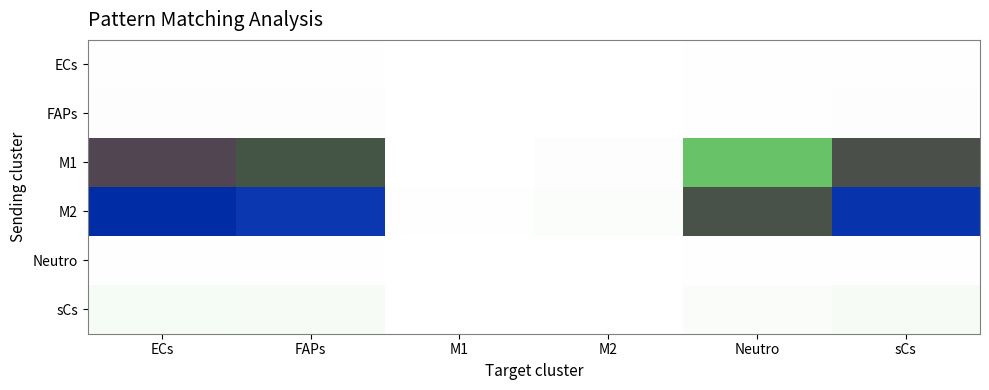

Which label corresponds to the smallest value in the chart?

M1